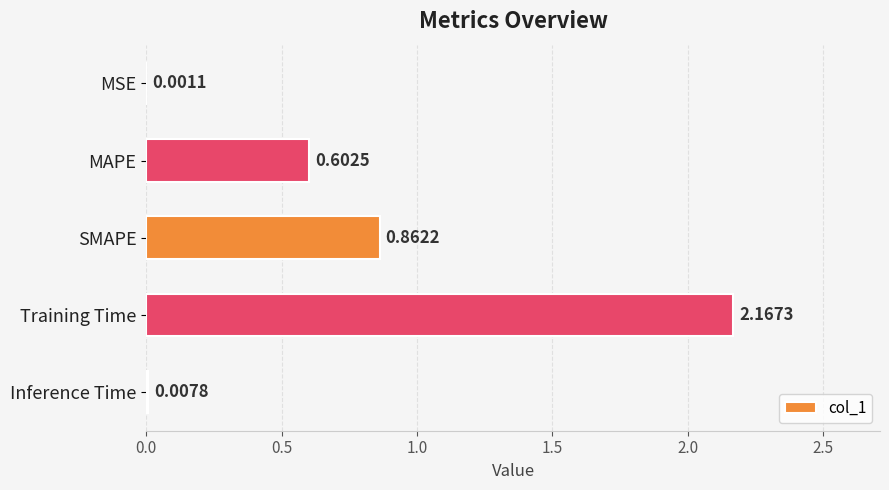

Which has a higher value, MAPE or SMAPE?

SMAPE